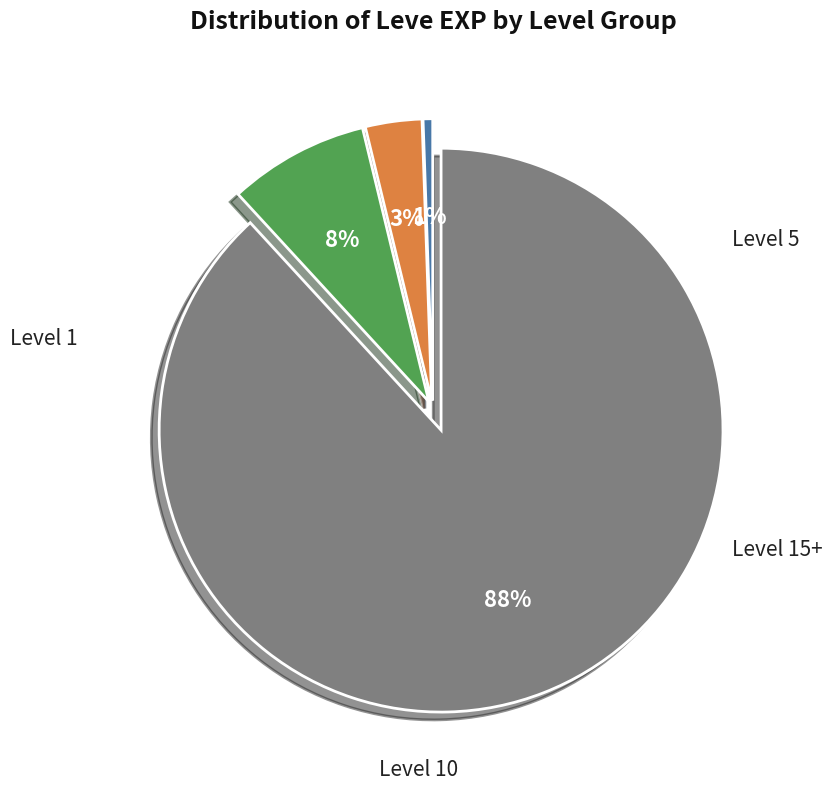

To the nearest percent, what is the average slice percentage?

25%